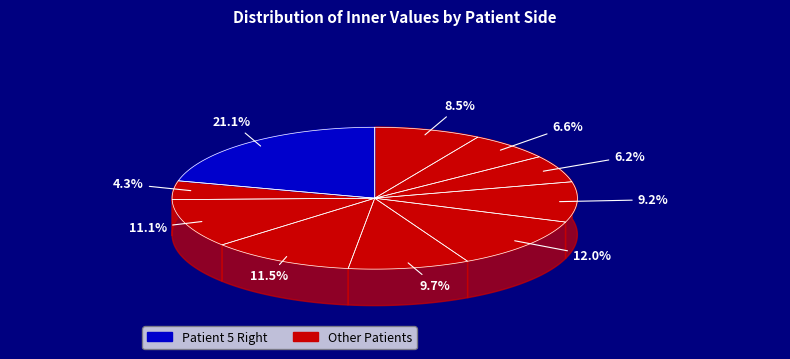

Which category has the biggest portion of the pie?

Patient 5 Right